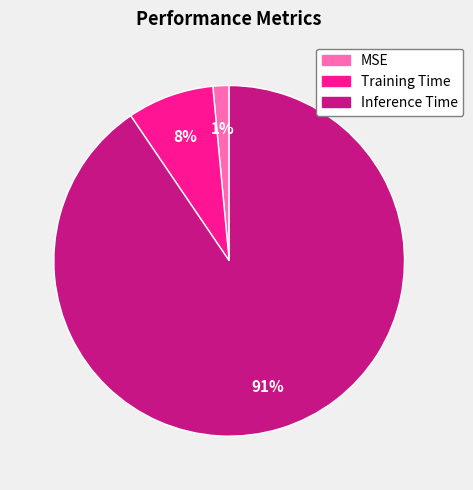

To the nearest percent, what is the average slice percentage?

33%